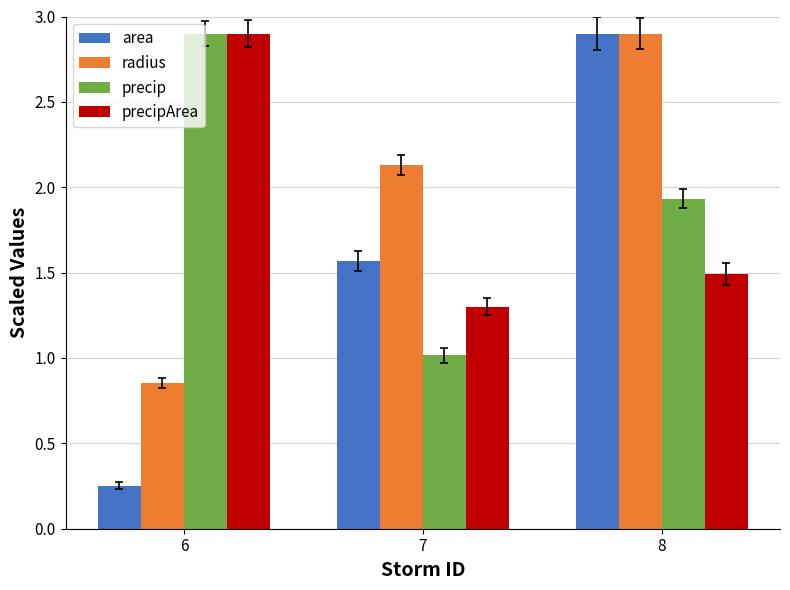

What is the difference between the precip values at 8 and 6?

1.0